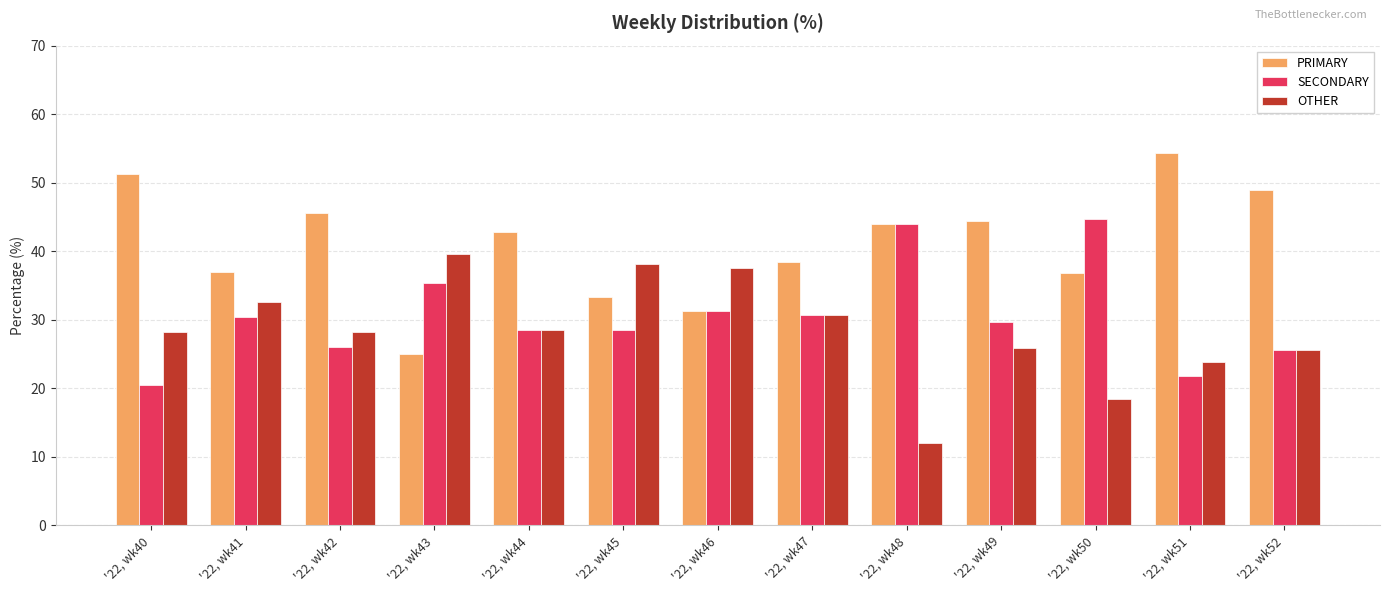

How many bars are there in each group?

3